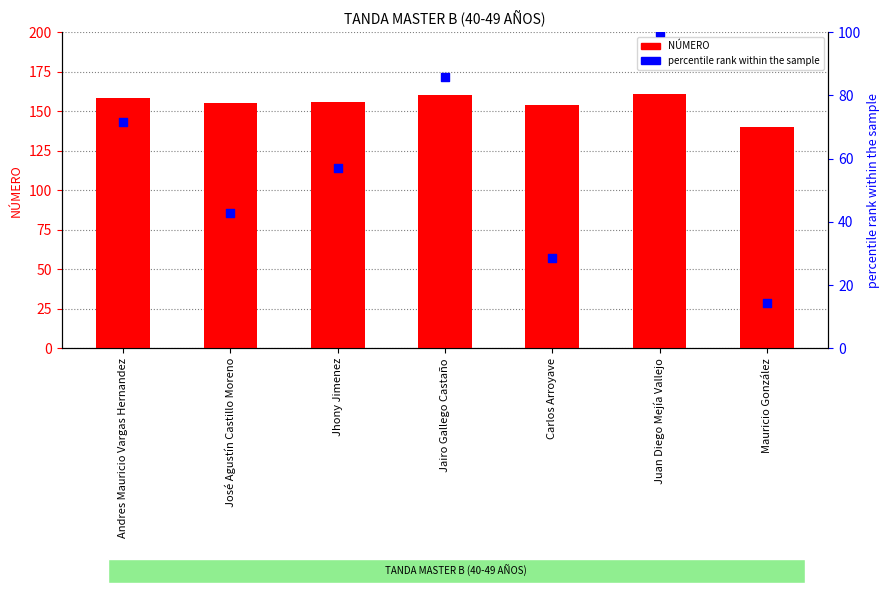

Which series contains the highest Y value?

NÚMERO